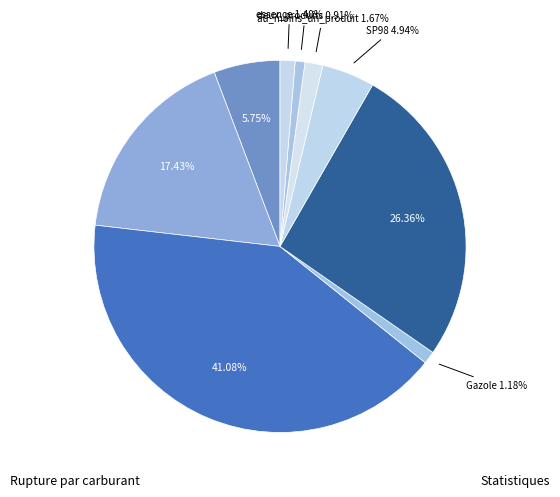

True or false: E85 accounts for 17% of the total.

True